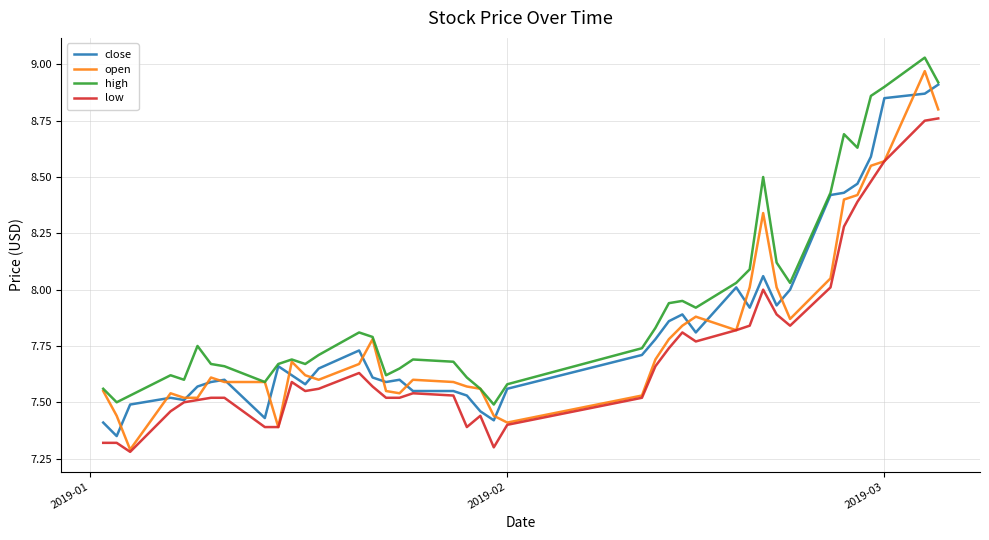

Which series has the widest spread of values?

open